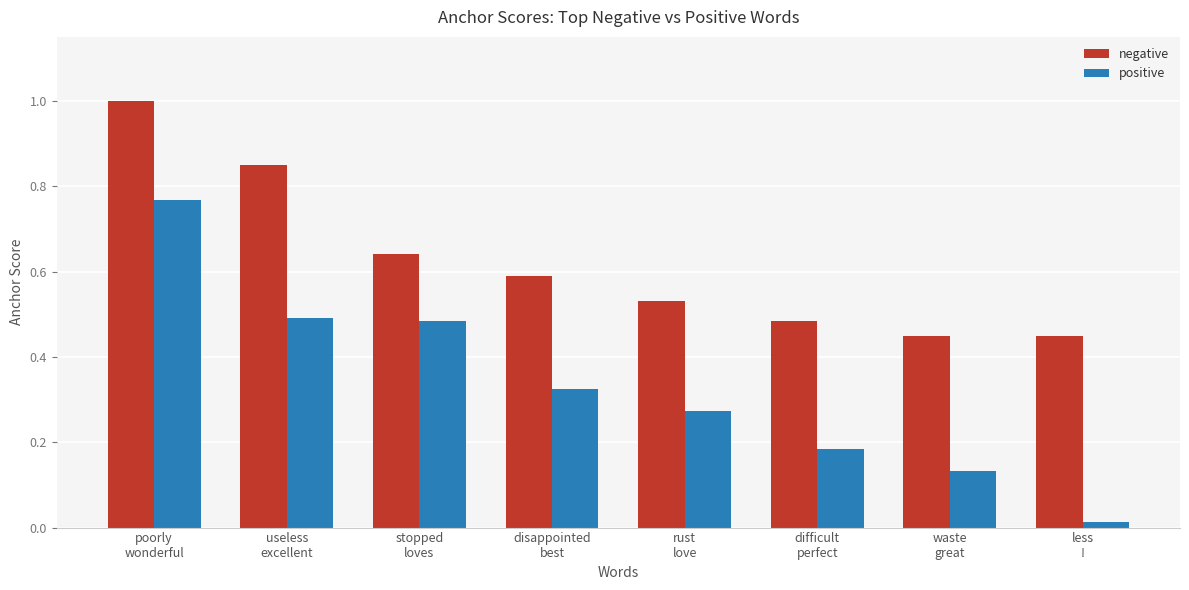

Rank the series by their maximum value, from highest to lowest.

negative, positive